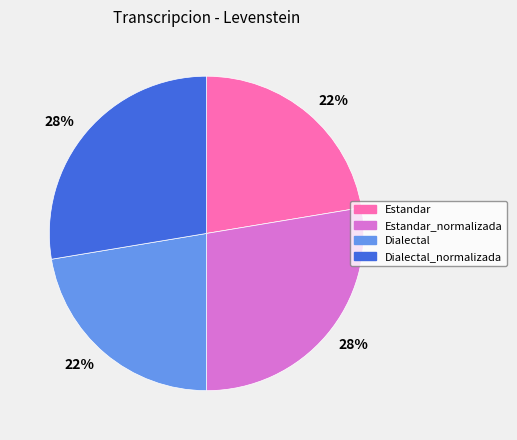

To the nearest percent, what is the average slice percentage?

25%